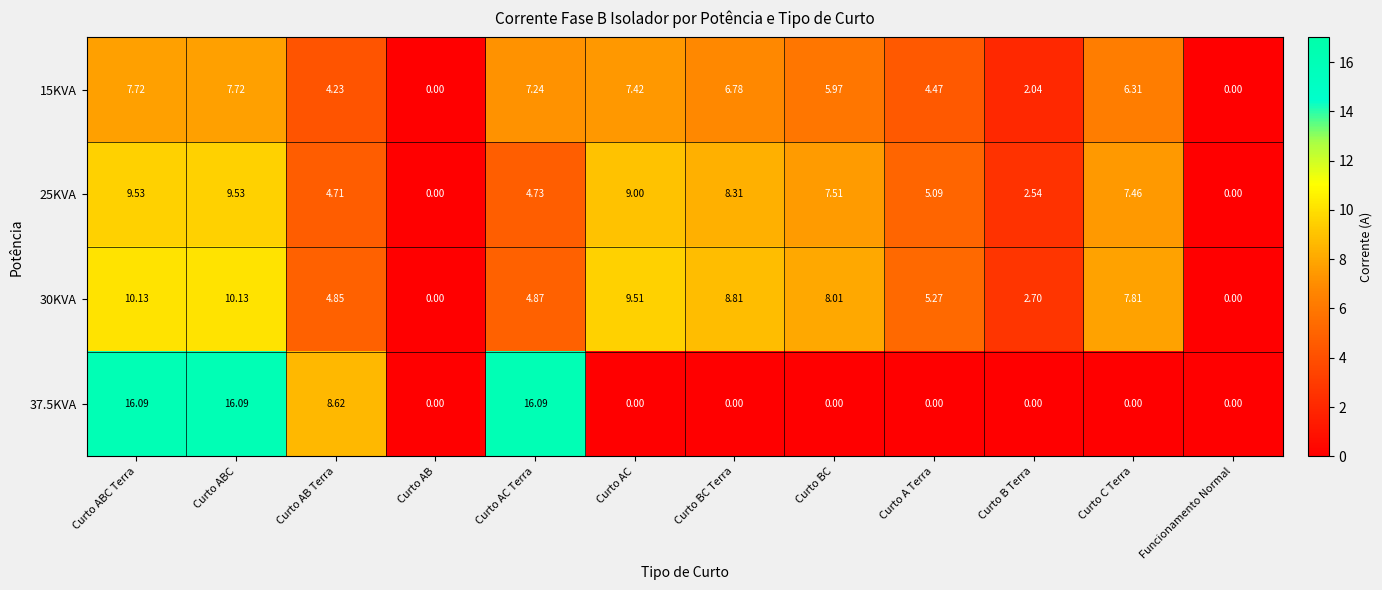

Which series has the largest range (max minus min)?

37.5KVA